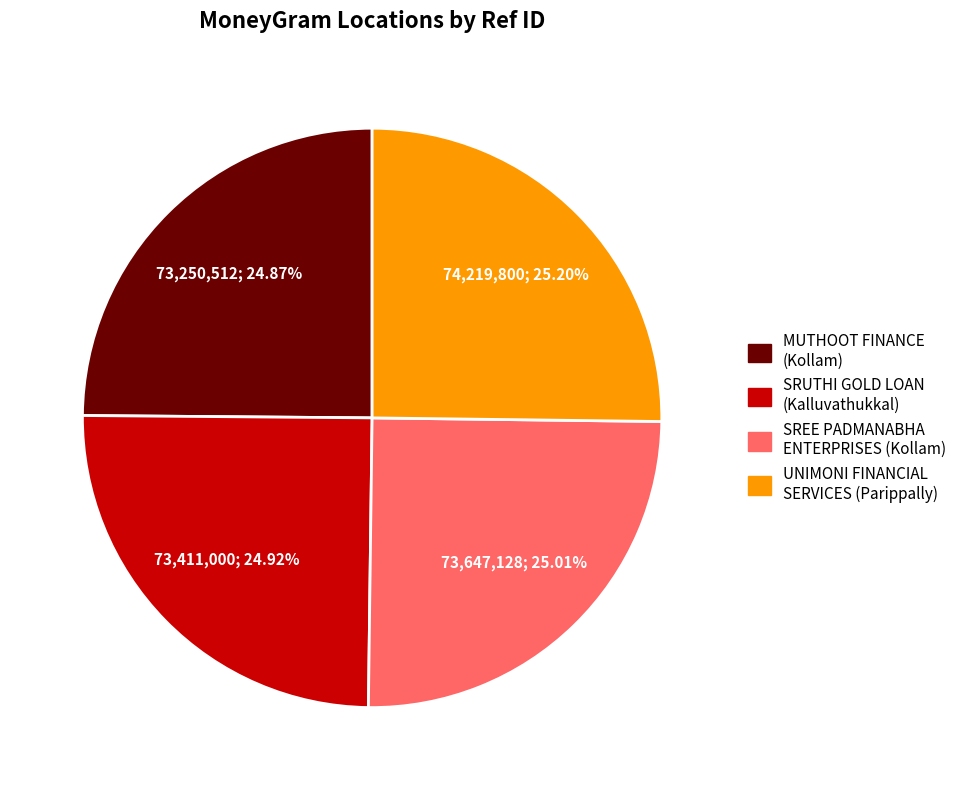

Approximately how many times larger is the value at MUTHOOT FINANCE (Kollam) compared to SRUTHI GOLD LOAN (Kalluvathukkal)?

1.0